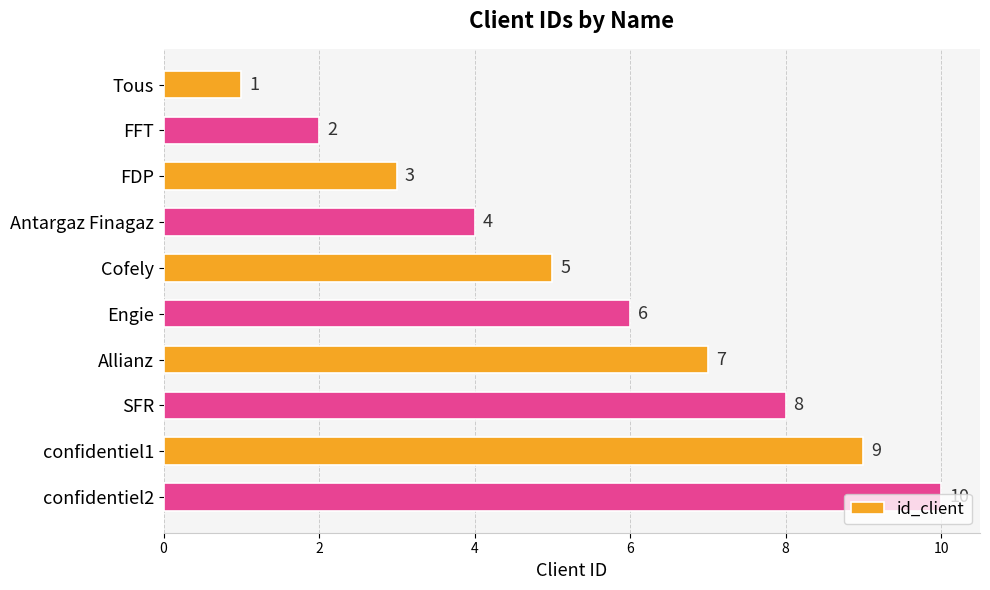

What is the average value?

6